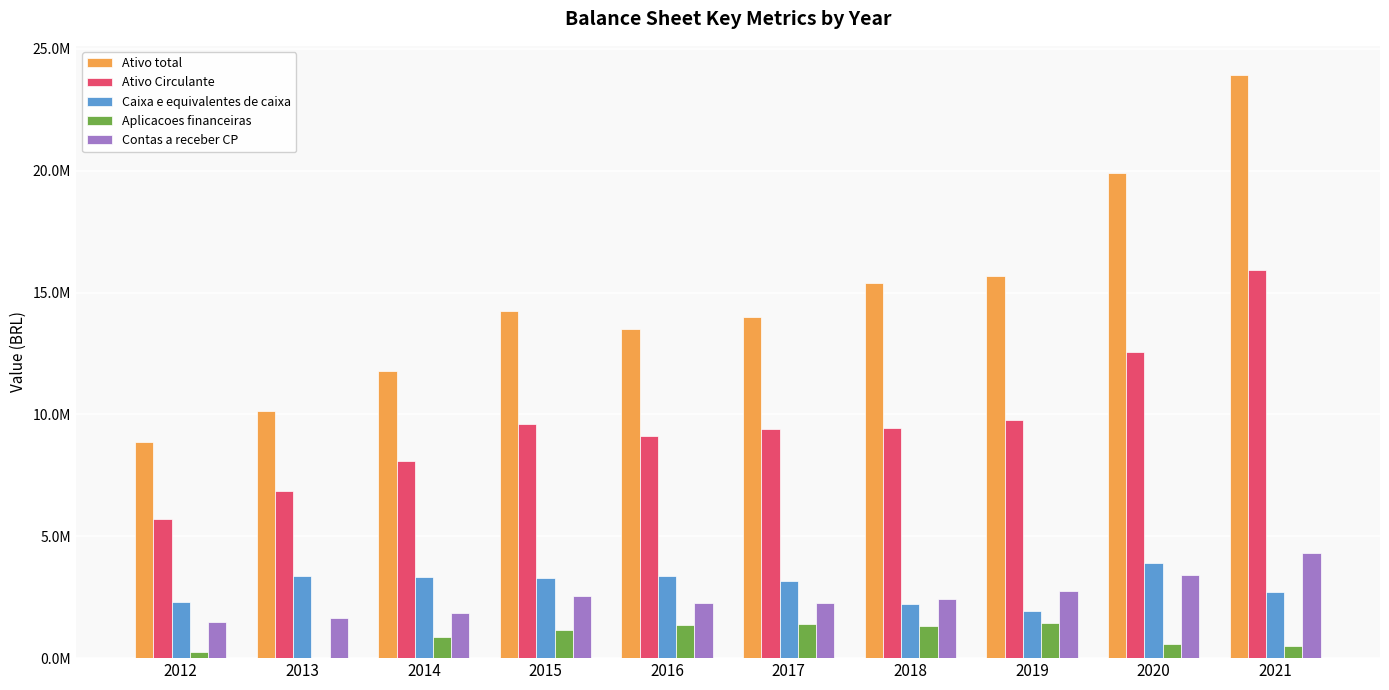

Between 2012 and 2013, which series saw the biggest shift?

Ativo total